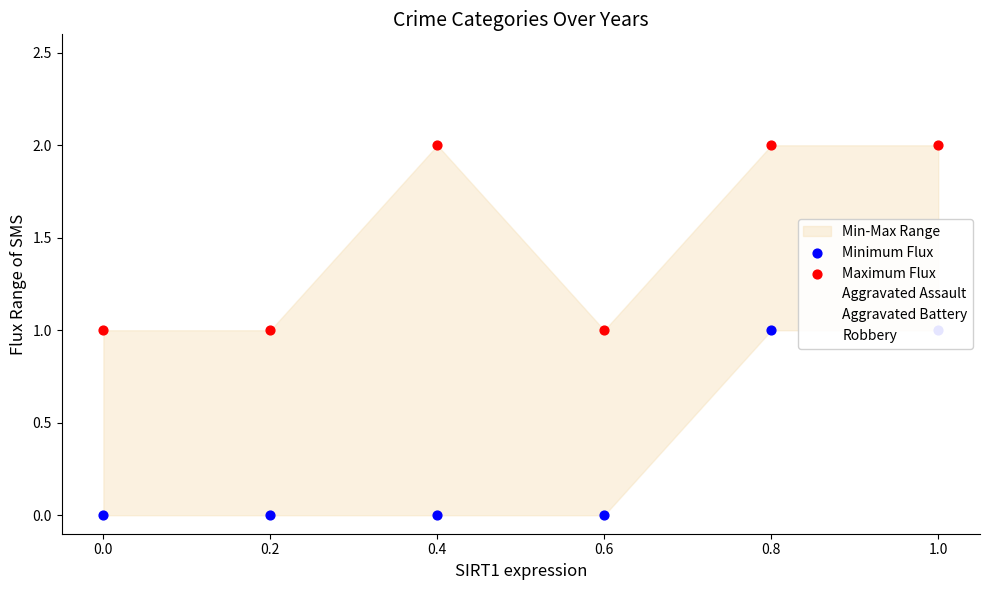

Which series contains the highest Y value?

Maximum Flux